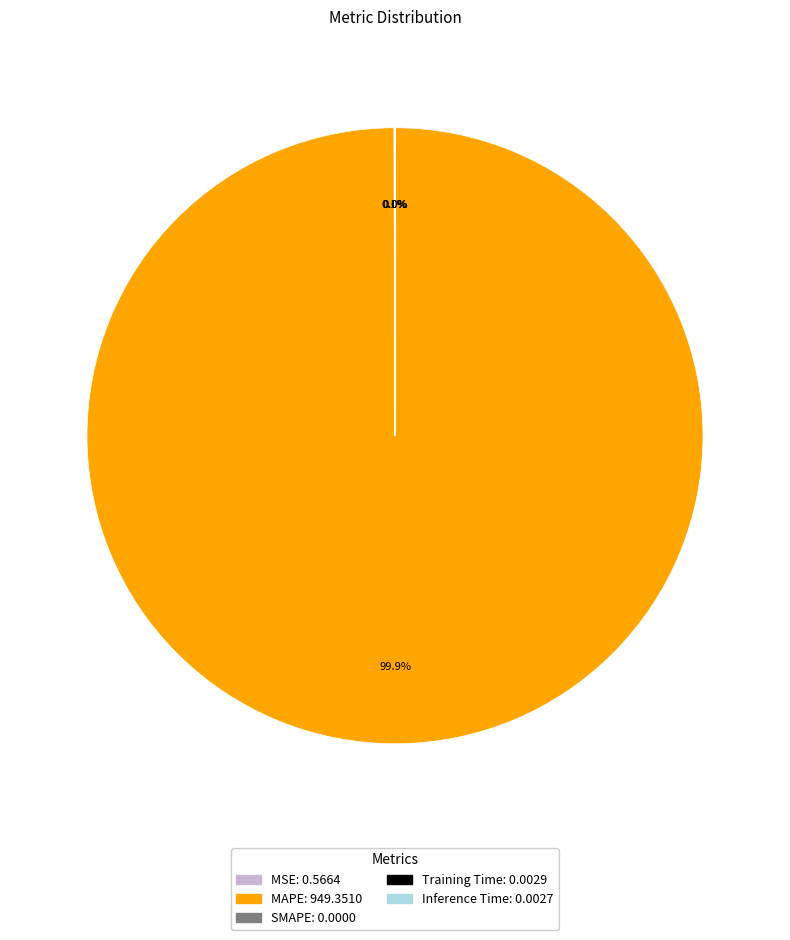

Is there a majority slice in this chart?

Yes